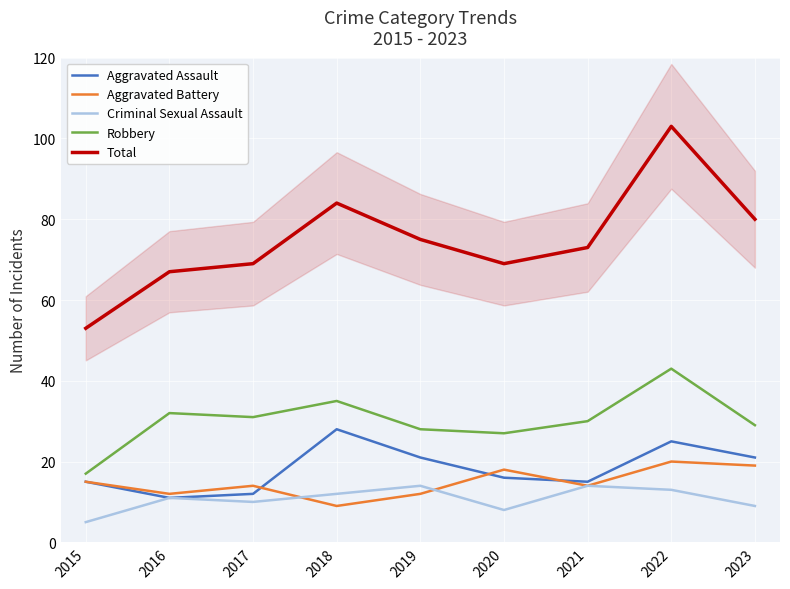

Which series has the widest spread of values?

Total